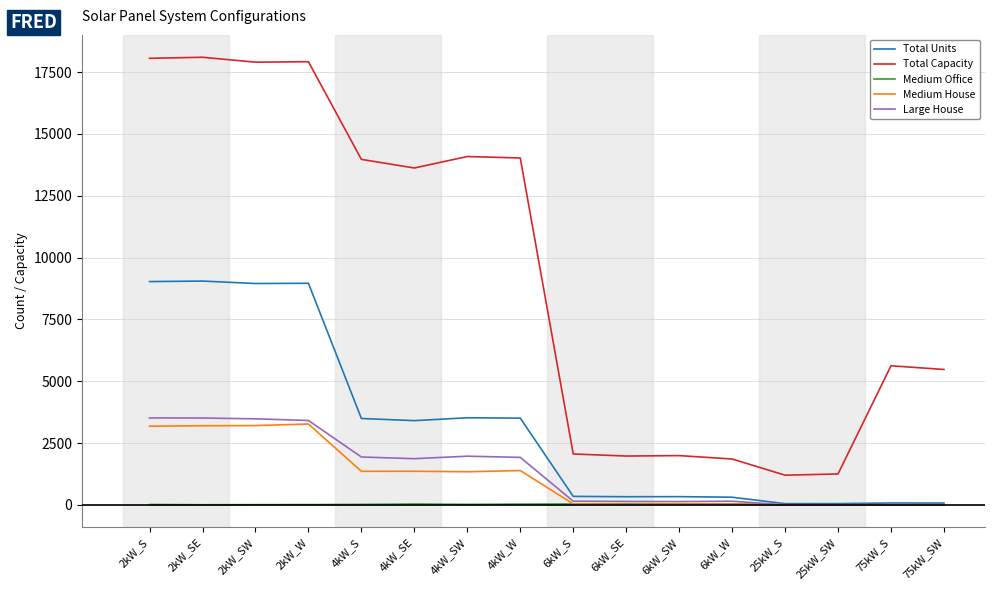

Read the Total Units value at 6kW_W.

309